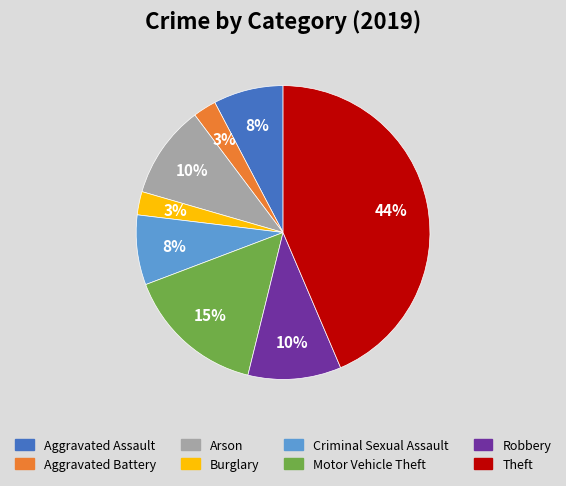

Is there any slice that represents more than half of the pie?

No